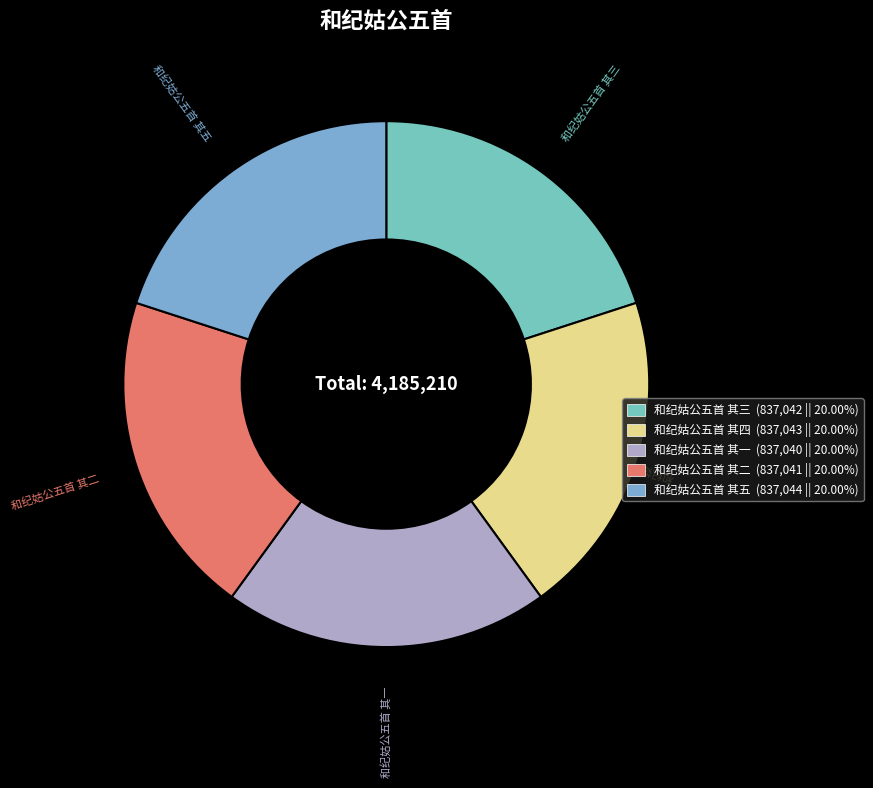

What is the ratio of the value at 和纪姑公五首 其一 to the value at 和纪姑公五首 其四?

1.0